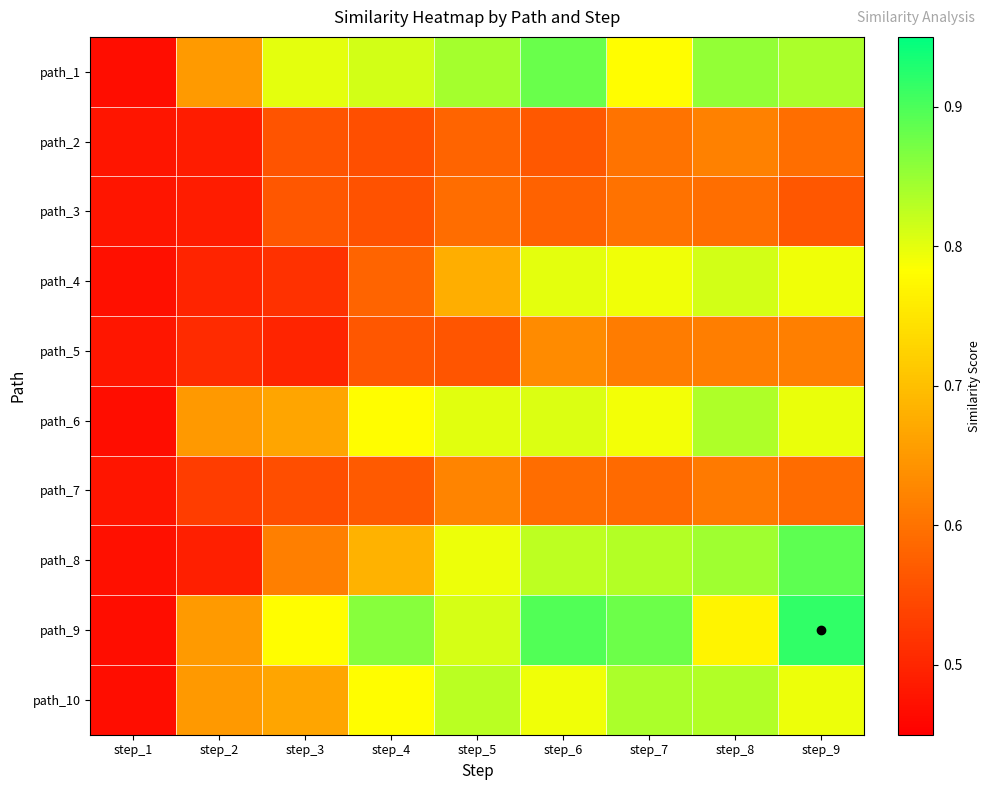

At step_9, list the series in order from smallest to largest.

path_3, path_7, path_2, path_5, path_4, path_10, path_6, path_1, path_8, path_9